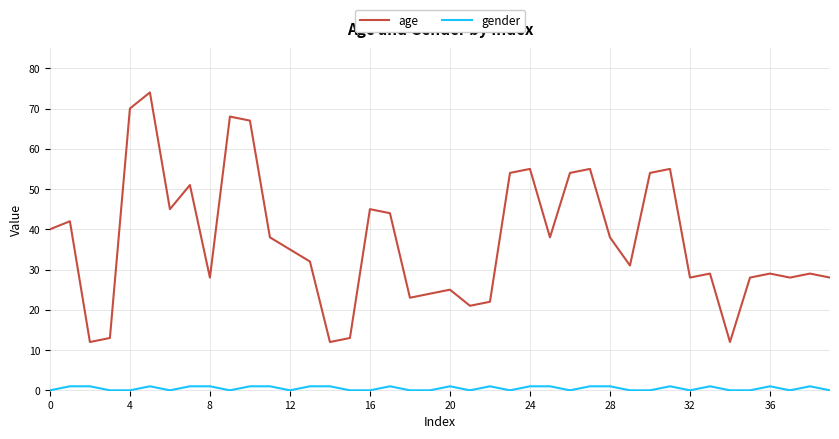

How many lines are shown in the chart?

2